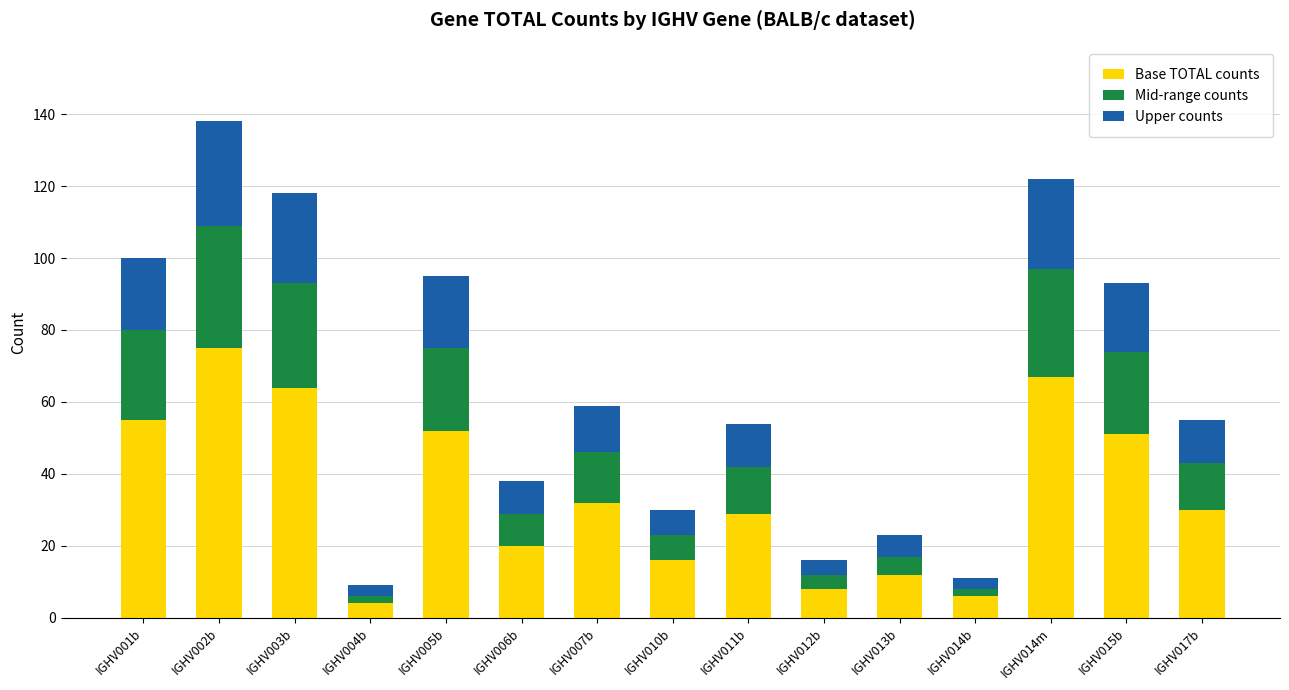

At which category is the sum across all series the highest?

IGHV002b